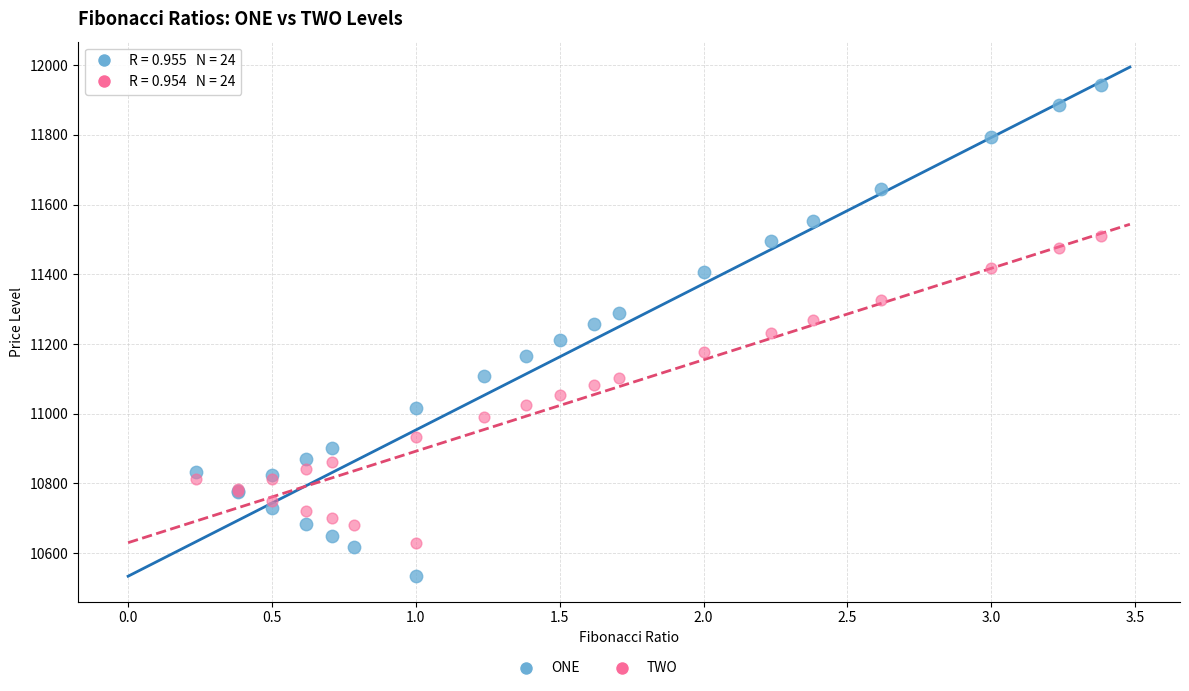

Which series contains the lowest Y value?

ONE